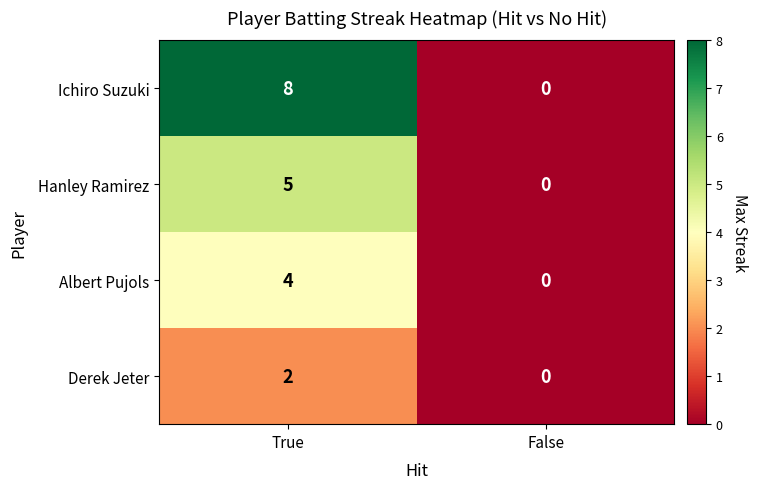

The Hanley Ramirez series shows -2 at False. True or false?

False